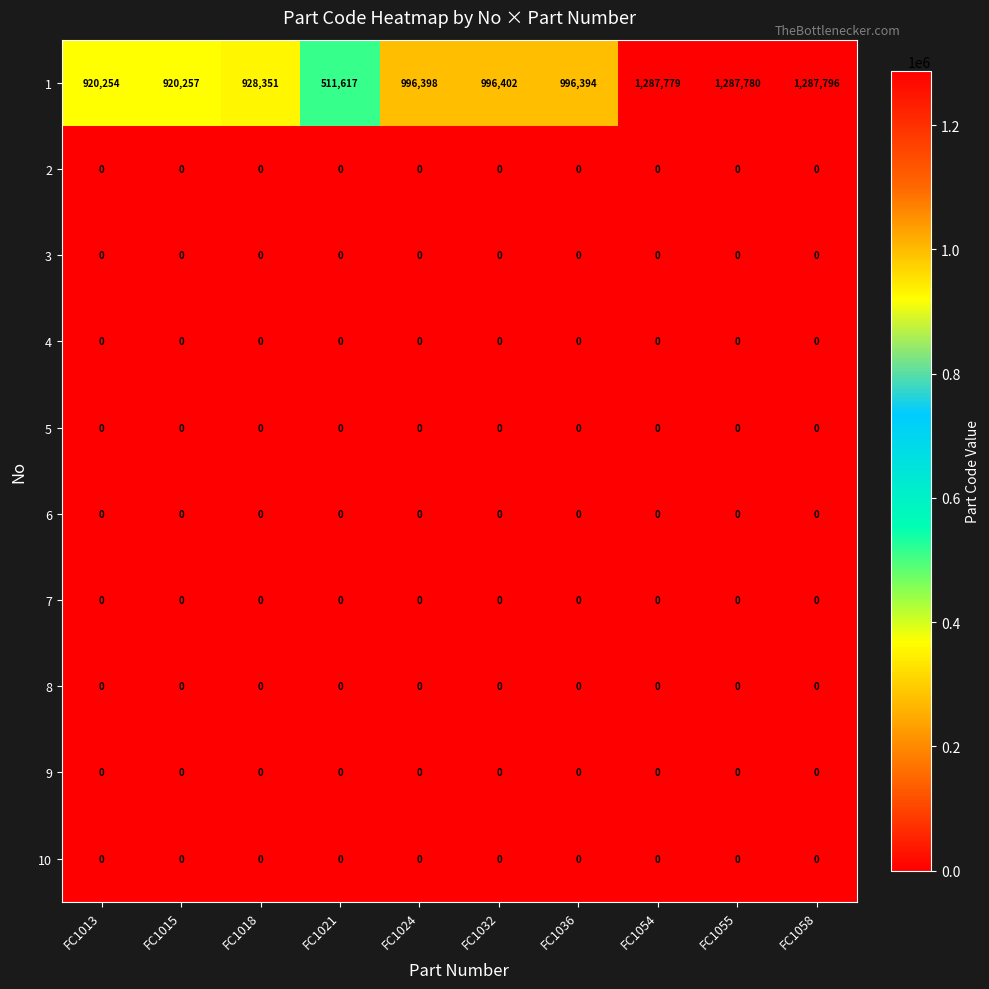

What is the spread (max minus min) of values at FC1032?

996402